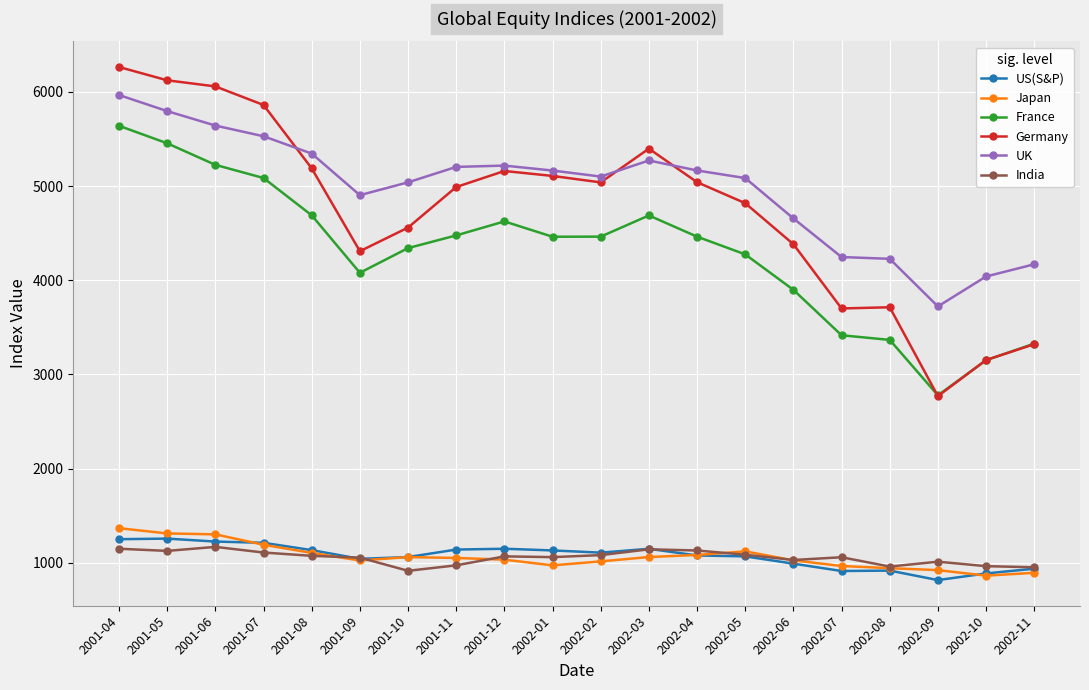

Where is the first local minimum for France?

2001-09